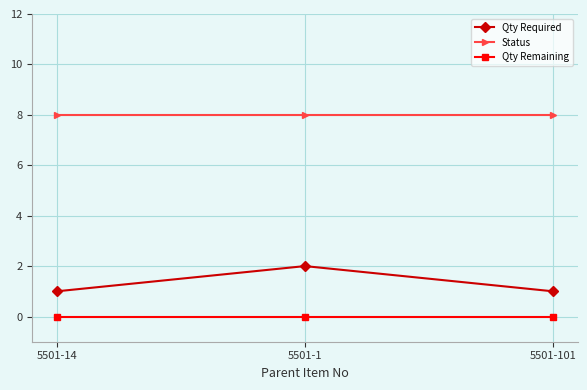

How many lines are shown in the chart?

3